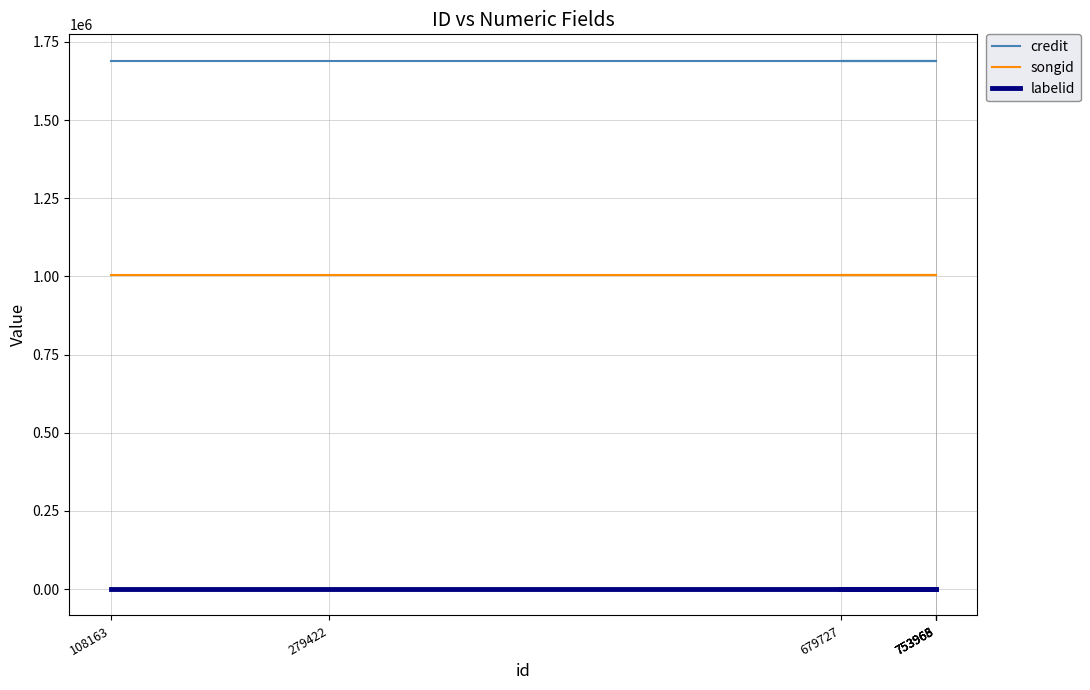

Where is labelid nearest to the value 198?

108163